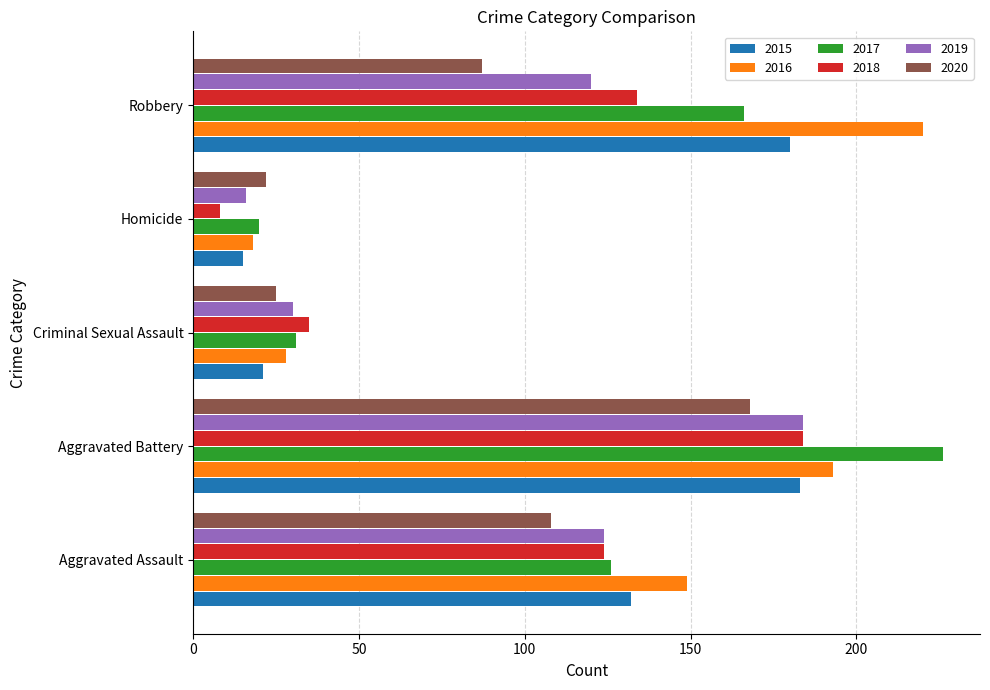

List the labels in order of 2016 value, smallest first.

Homicide, Criminal Sexual Assault, Aggravated Assault, Aggravated Battery, Robbery